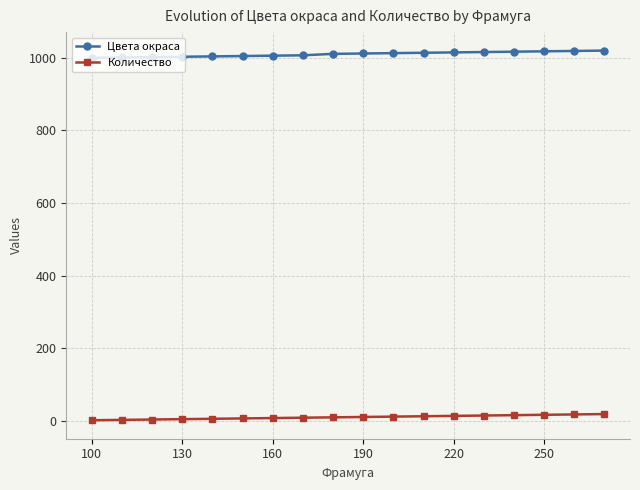

What is the sum of all Цвета окраса values?

18183